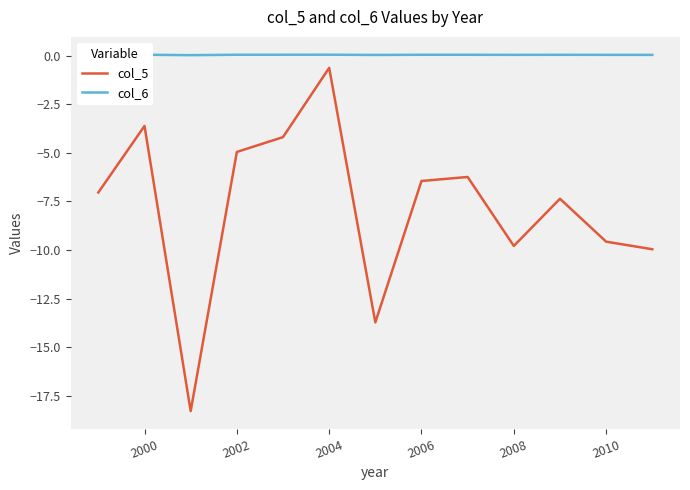

True or false: col_5 and col_6 intersect in this chart.

False